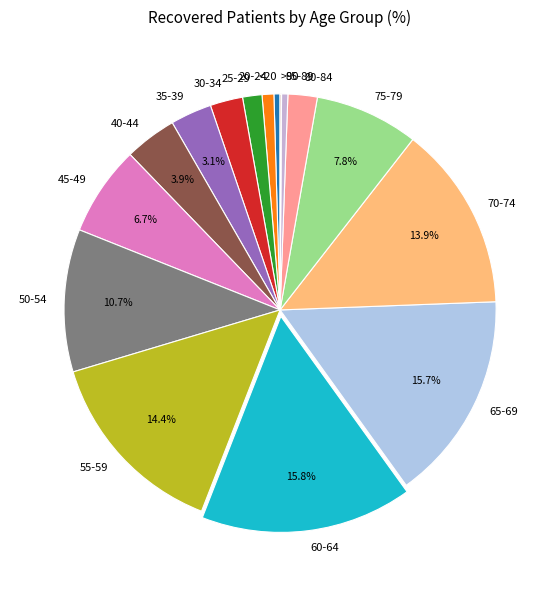

Is there a majority slice in this chart?

No